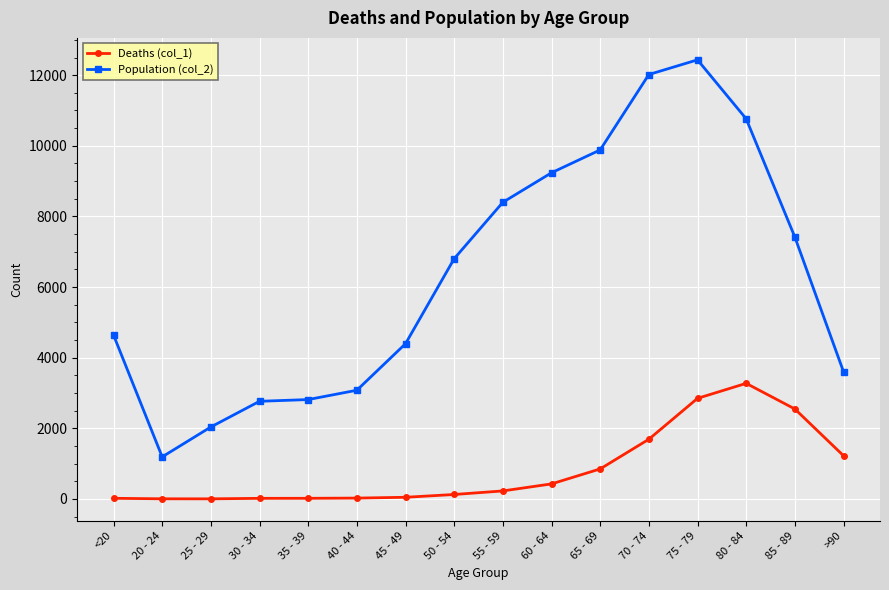

Which series has the widest spread of values?

Population (col_2)